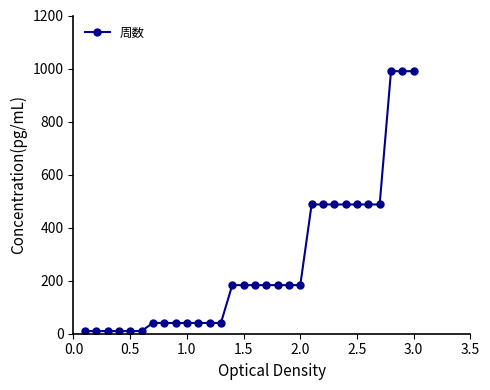

What is the difference between the second highest and second lowest values?

980.0